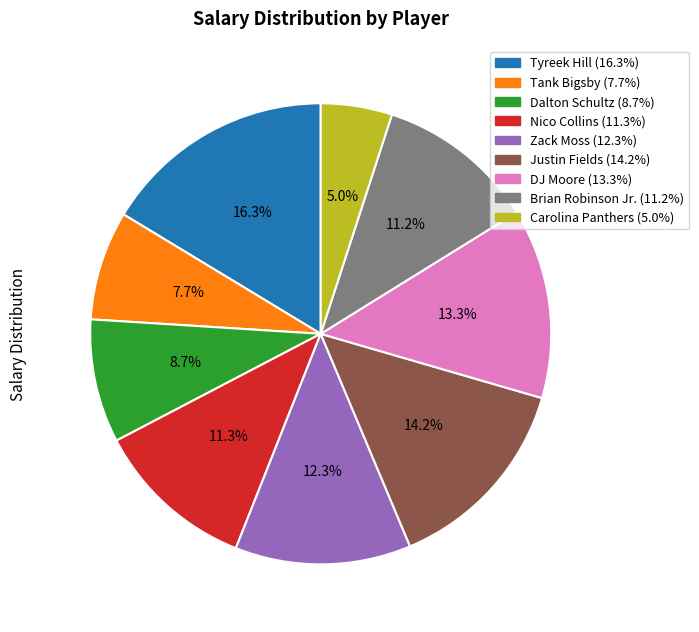

To the nearest percent, what percentage of the pie is Zack Moss?

12%